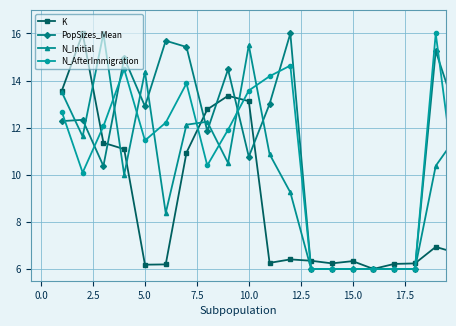

Count the number of categories in the chart.

20